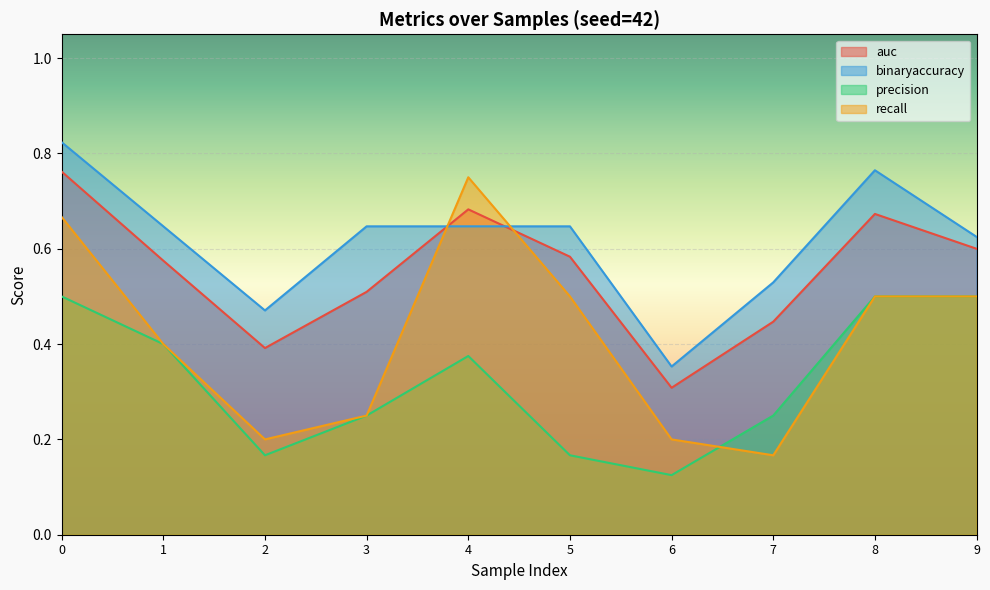

Reading left to right, what are all the values shown in this chart?

auc: 0.8	0.6	0.4	0.5	0.7	0.6	0.3	0.4	0.7	0.6
binaryaccuracy: 0.8	0.6	0.5	0.6	0.6	0.6	0.4	0.5	0.8	0.6
precision: 0.5	0.4	0.2	0.2	0.4	0.2	0.1	0.2	0.5	0.5
recall: 0.7	0.4	0.2	0.2	0.8	0.5	0.2	0.2	0.5	0.5